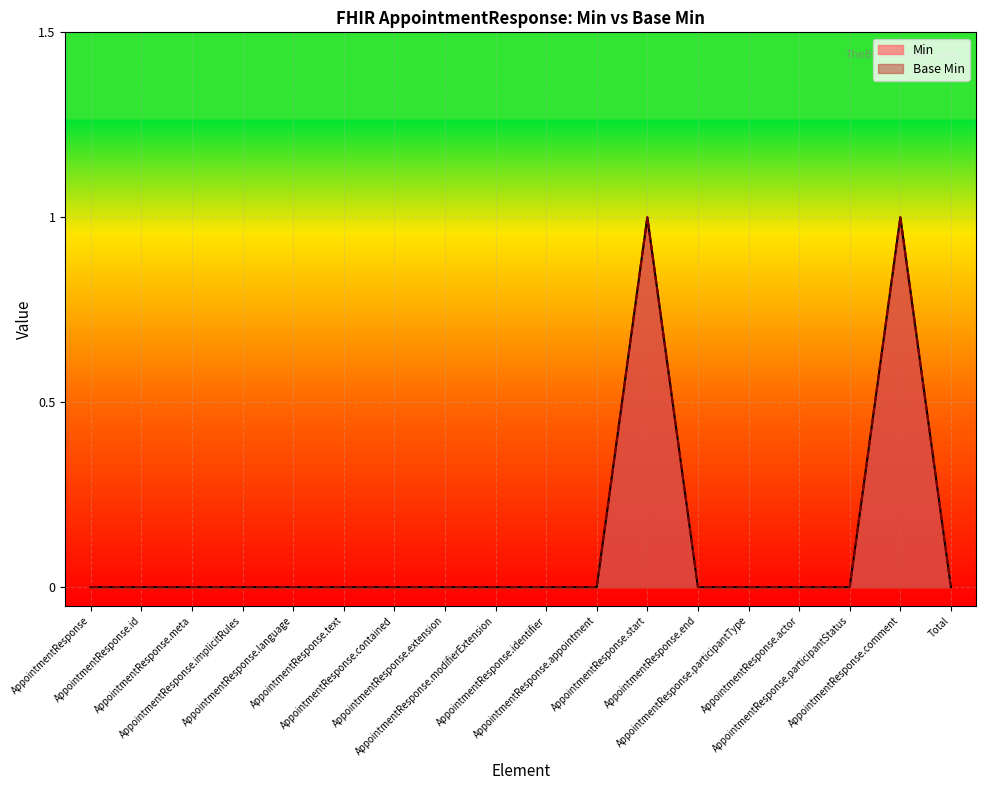

List the series in order of their peak value, highest first.

Min, Base Min